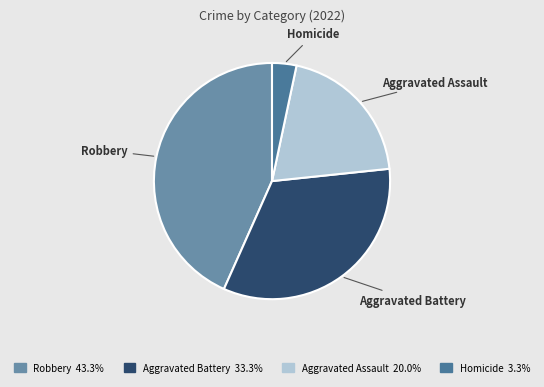

Does any single category account for the majority?

No